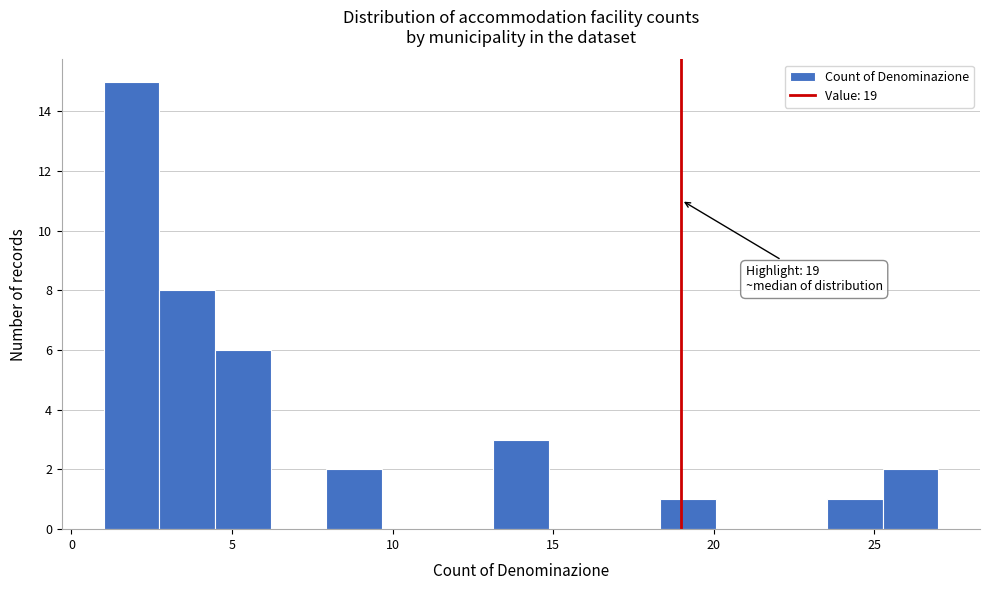

Around what value on the x-axis is the tallest bar? Give the approximate position of its centre, as read against the axis.

2.0